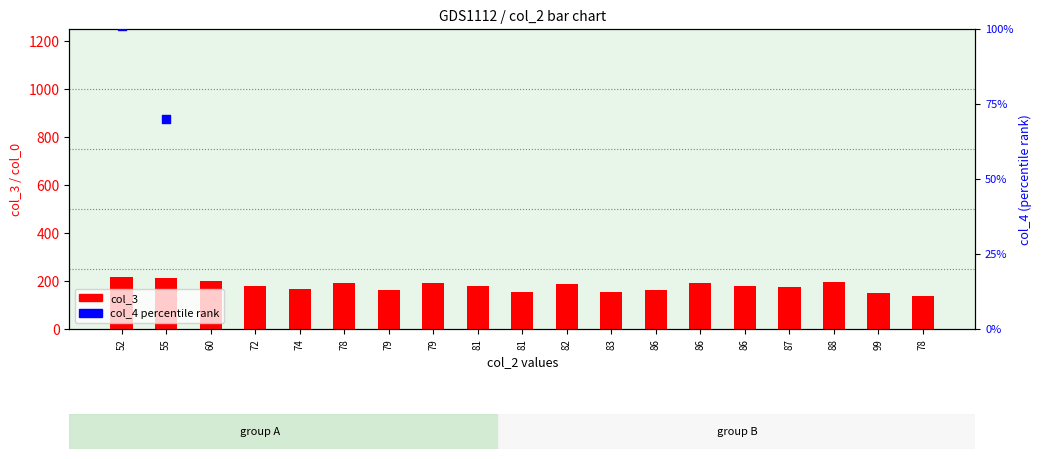

Is the value of col_3 (count) at 74 greater than the value of col_4 (percentile rank) at 86?

Yes